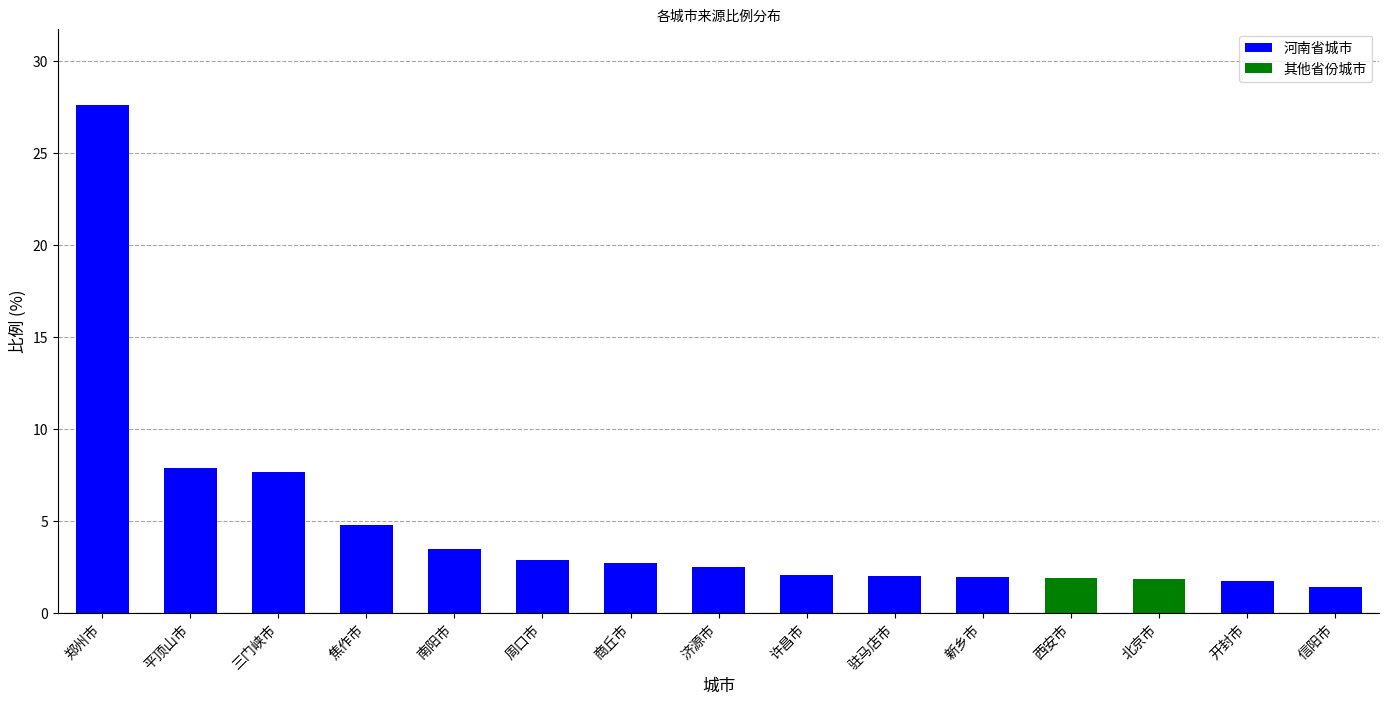

What is the value of the 6th bar from the left?

2.9